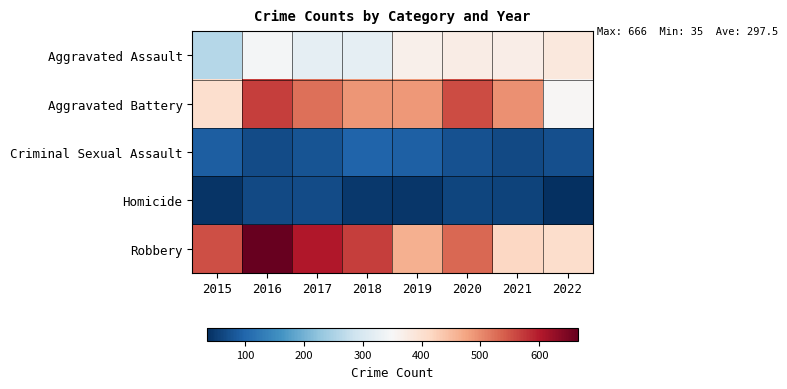

At how many categories does at least one series exceed 74?

8